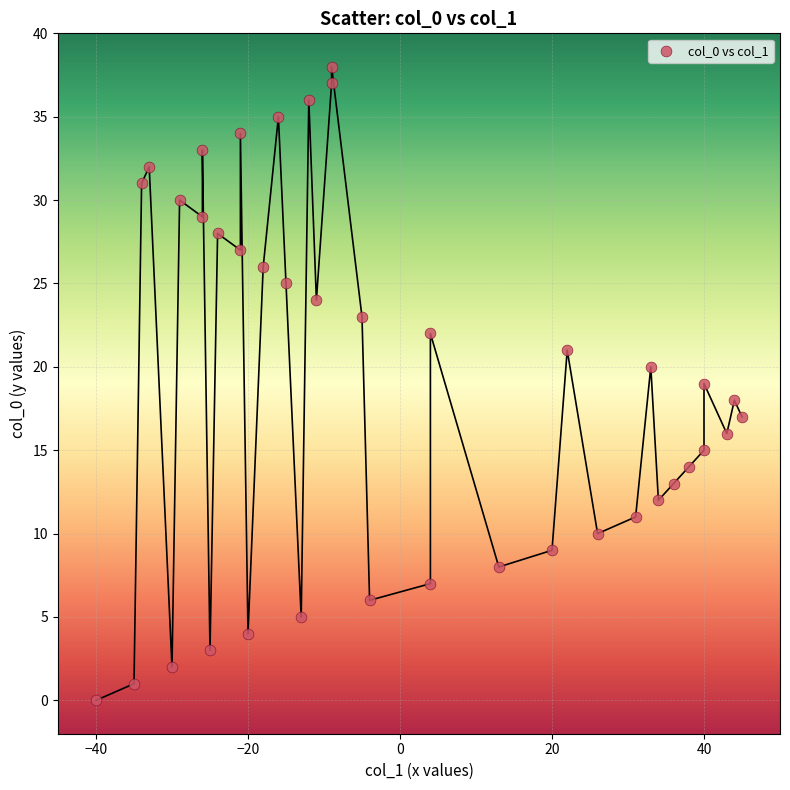

What is the range of X values (max minus min)?

85